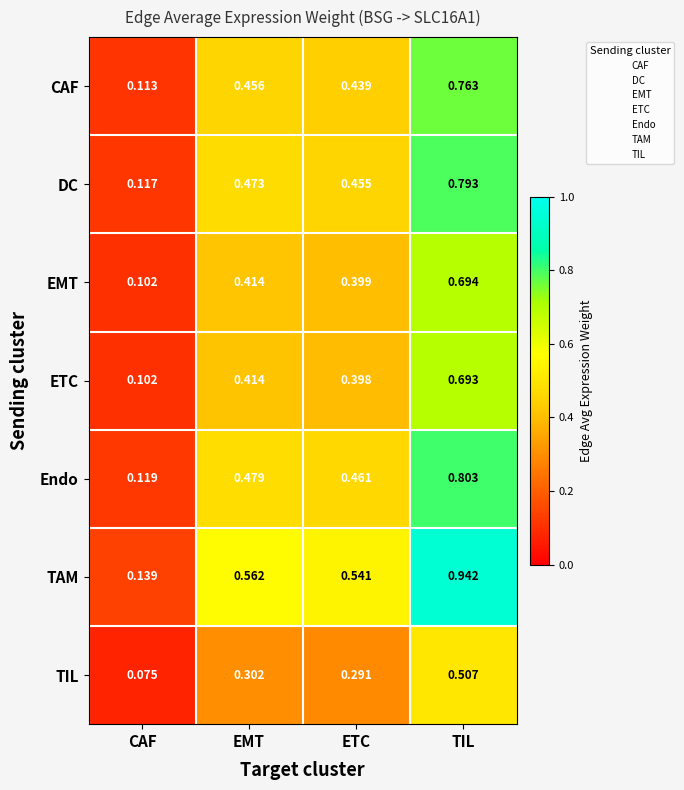

At which category is the sum across all series the highest?

TIL